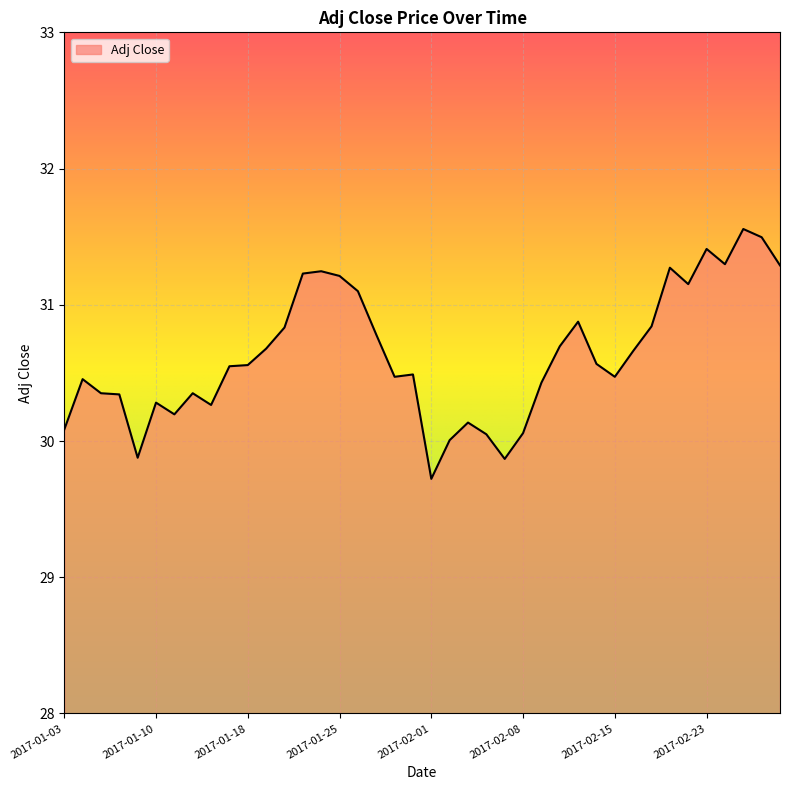

What is the smallest value displayed?

29.7